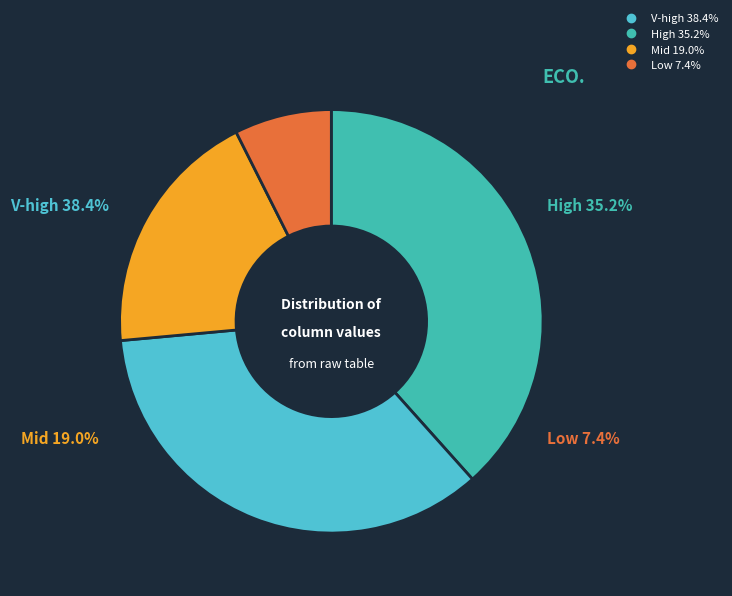

Does 33 account for over 50% of the chart?

No